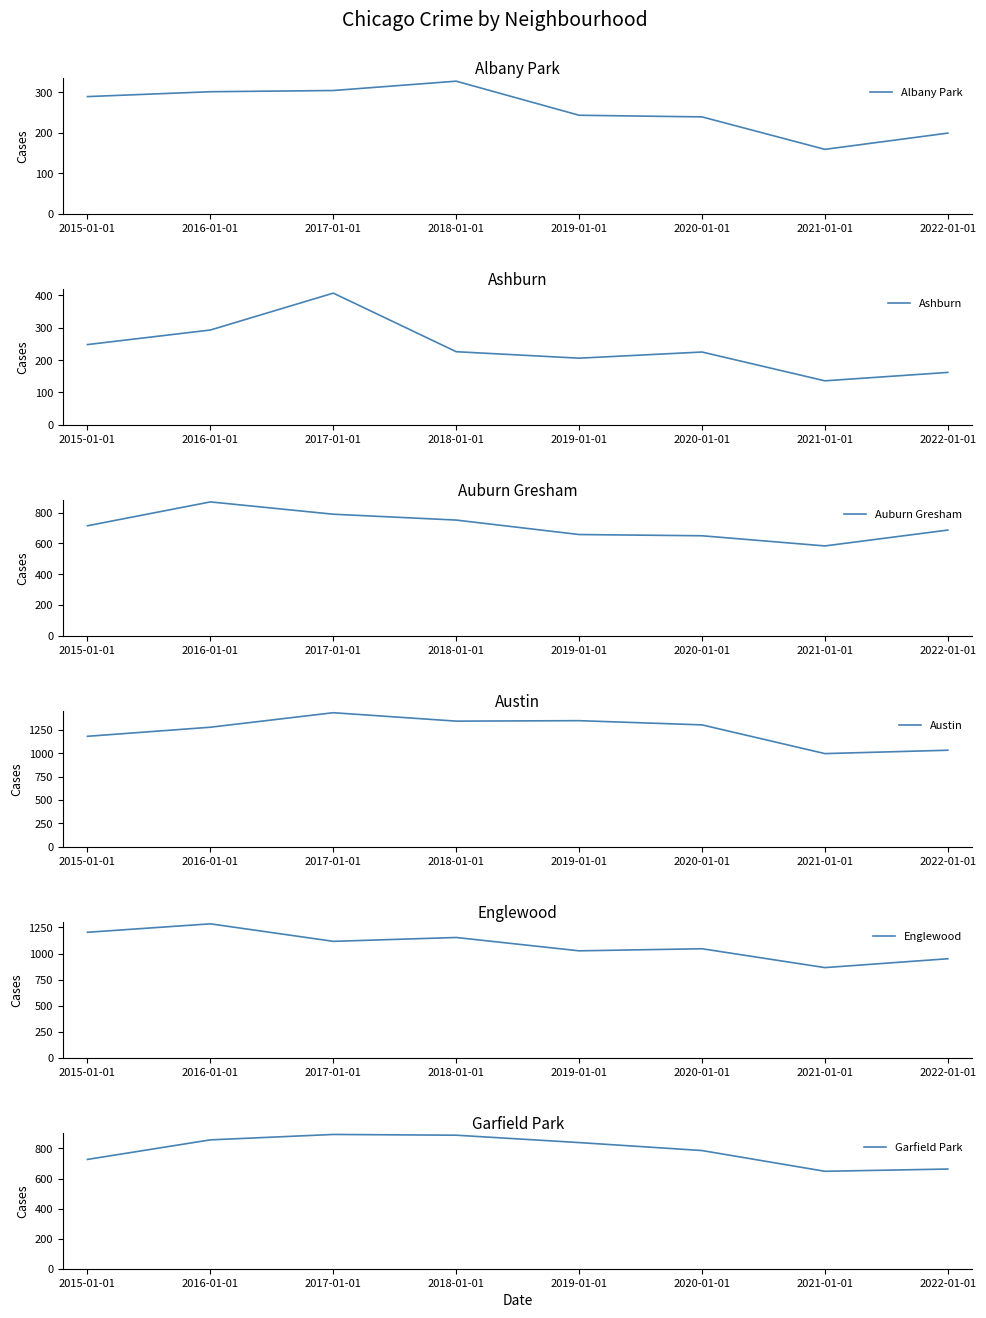

Between 2016-01-01 and 2021-01-01, which is larger?

2016-01-01